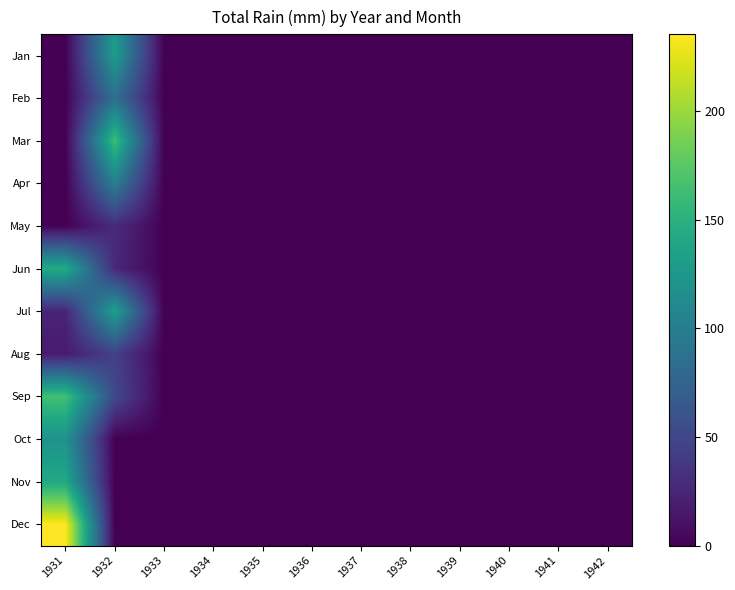

Reading left to right, extract all data points from this chart.

Jan: 1931=0.0	1932=129.0	1933=0.0	1934=0.0	1935=0.0	1936=0.0	1937=0.0	1938=0.0	1939=0.0	1940=0.0	1941=0.0	1942=0.0
Feb: 1931=0.0	1932=86.9	1933=0.0	1934=0.0	1935=0.0	1936=0.0	1937=0.0	1938=0.0	1939=0.0	1940=0.0	1941=0.0	1942=0.0
Mar: 1931=0.0	1932=161.5	1933=0.0	1934=0.0	1935=0.0	1936=0.0	1937=0.0	1938=0.0	1939=0.0	1940=0.0	1941=0.0	1942=0.0
Apr: 1931=0.0	1932=100.8	1933=0.0	1934=0.0	1935=0.0	1936=0.0	1937=0.0	1938=0.0	1939=0.0	1940=0.0	1941=0.0	1942=0.0
May: 1931=0.0	1932=29.2	1933=0.0	1934=0.0	1935=0.0	1936=0.0	1937=0.0	1938=0.0	1939=0.0	1940=0.0	1941=0.0	1942=0.0
Jun: 1931=143.8	1932=26.4	1933=0.0	1934=0.0	1935=0.0	1936=0.0	1937=0.0	1938=0.0	1939=0.0	1940=0.0	1941=0.0	1942=0.0
Jul: 1931=24.1	1932=132.6	1933=0.0	1934=0.0	1935=0.0	1936=0.0	1937=0.0	1938=0.0	1939=0.0	1940=0.0	1941=0.0	1942=0.0
Aug: 1931=17.0	1932=45.2	1933=0.0	1934=0.0	1935=0.0	1936=0.0	1937=0.0	1938=0.0	1939=0.0	1940=0.0	1941=0.0	1942=0.0
Sep: 1931=164.3	1932=51.6	1933=0.0	1934=0.0	1935=0.0	1936=0.0	1937=0.0	1938=0.0	1939=0.0	1940=0.0	1941=0.0	1942=0.0
Oct: 1931=119.9	1932=0.0	1933=0.0	1934=0.0	1935=0.0	1936=0.0	1937=0.0	1938=0.0	1939=0.0	1940=0.0	1941=0.0	1942=0.0
Nov: 1931=141.7	1932=0.0	1933=0.0	1934=0.0	1935=0.0	1936=0.0	1937=0.0	1938=0.0	1939=0.0	1940=0.0	1941=0.0	1942=0.0
Dec: 1931=235.2	1932=0.0	1933=0.0	1934=0.0	1935=0.0	1936=0.0	1937=0.0	1938=0.0	1939=0.0	1940=0.0	1941=0.0	1942=0.0